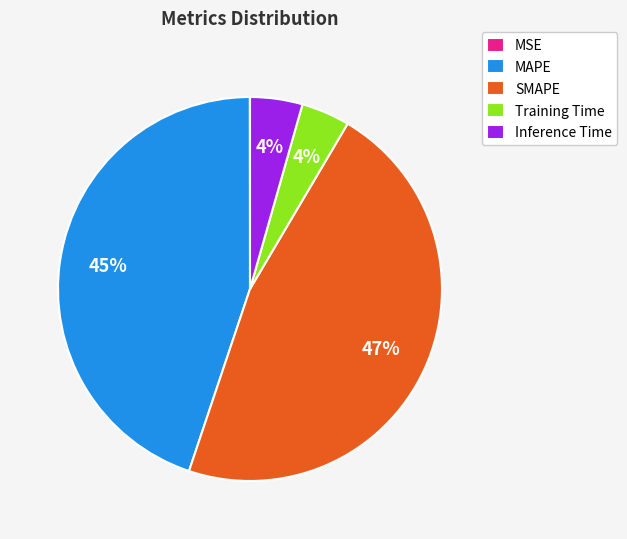

Is Training Time the majority of the pie?

No